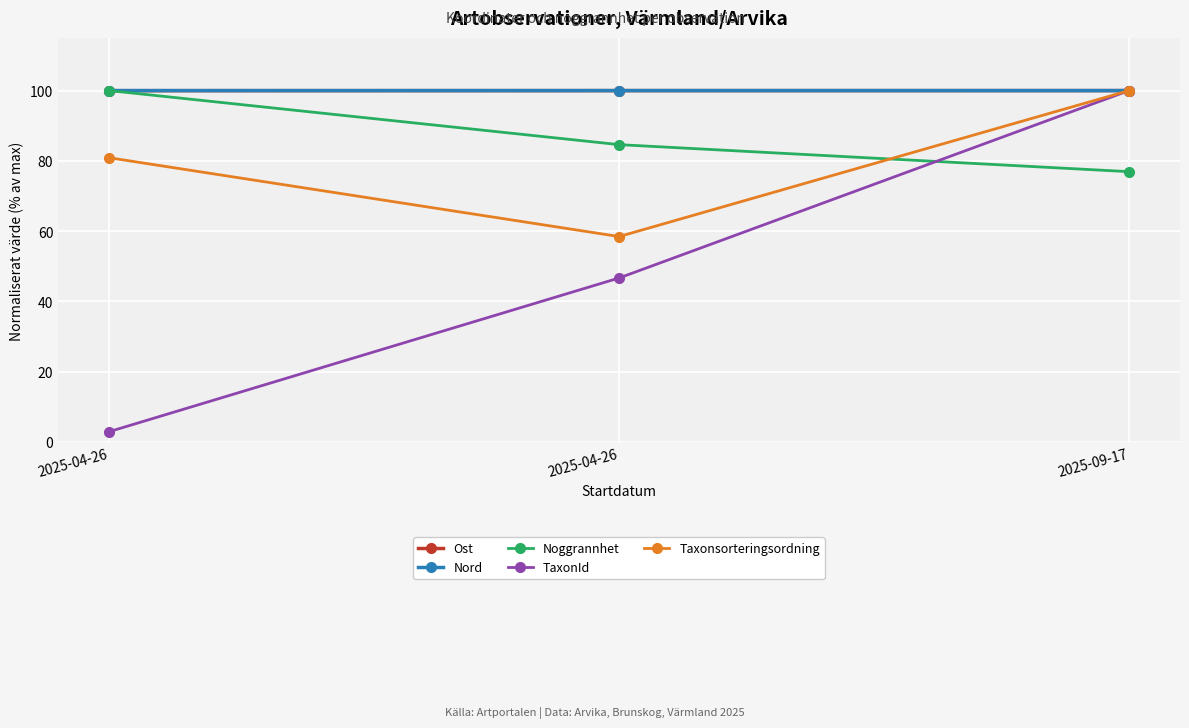

Read the Noggrannhet value at 2025-04-26.

84.6